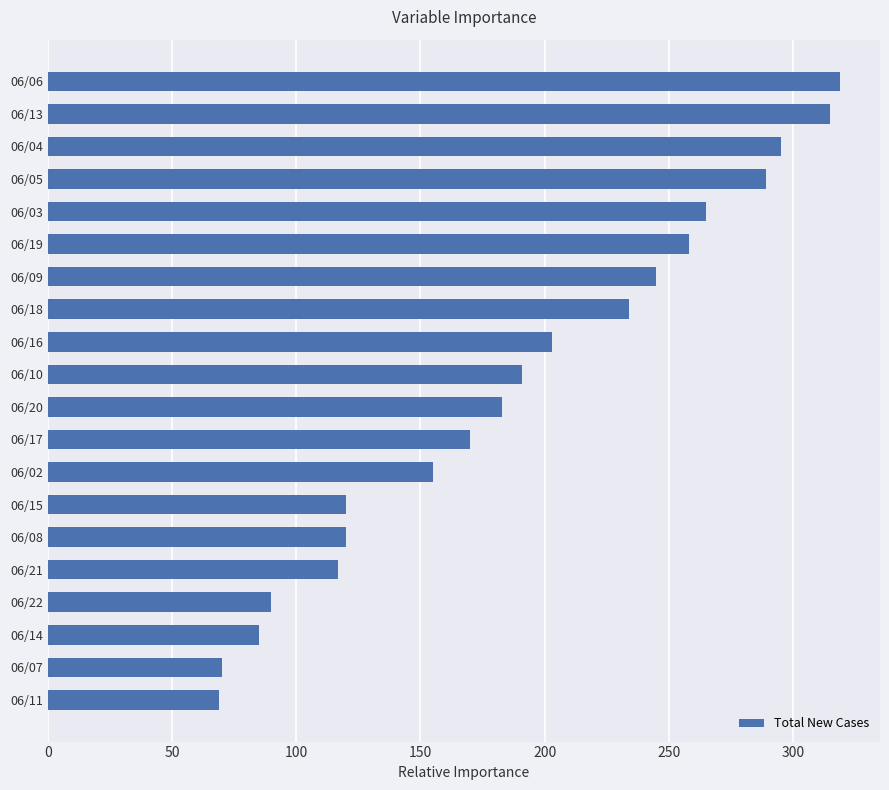

What is the smallest value displayed?

69